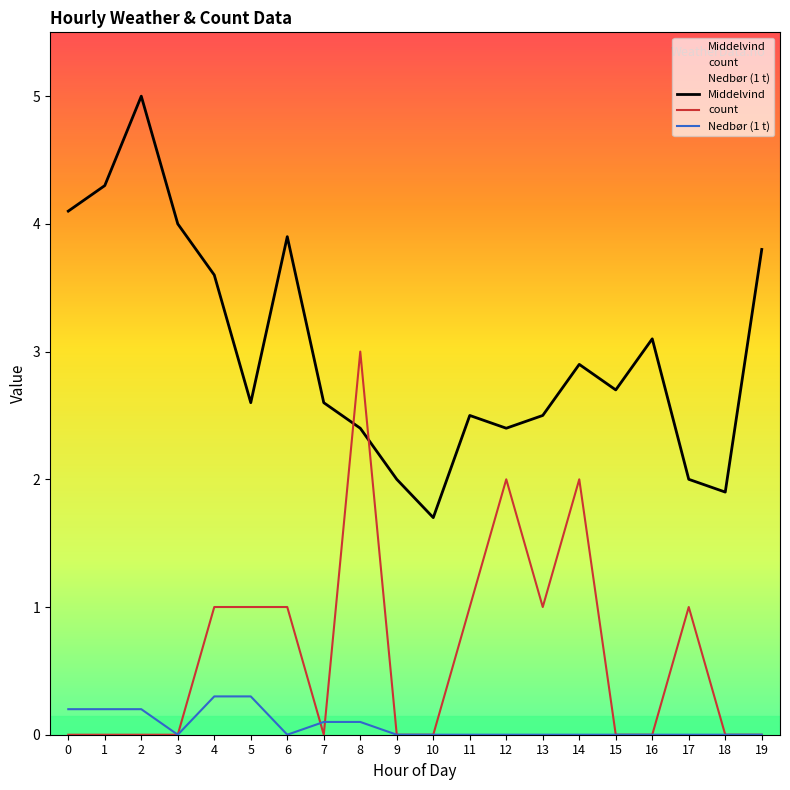

How many values in the Middelvind series are below 2?

2